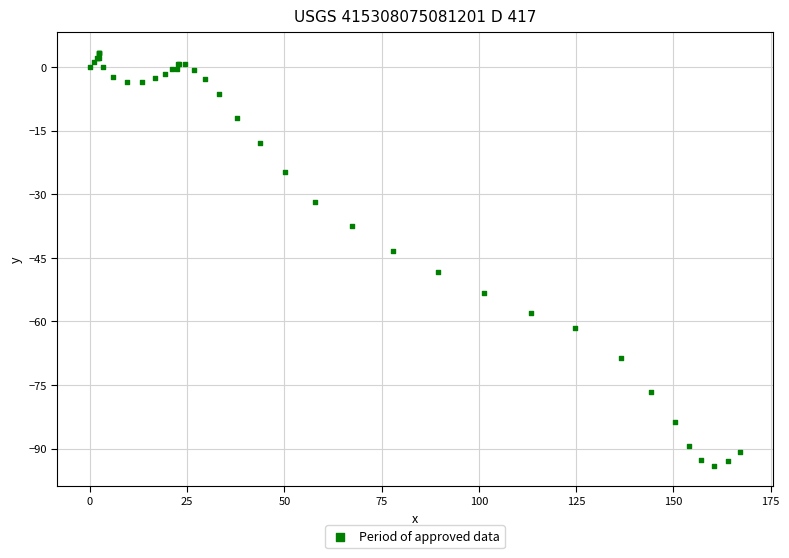

What Y value in the scatter plot is closest to -45?

-43.5